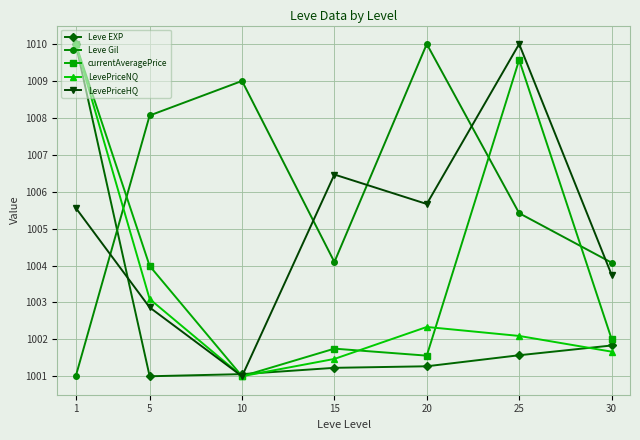

Where does the LevePriceHQ series first go above 1005?

1